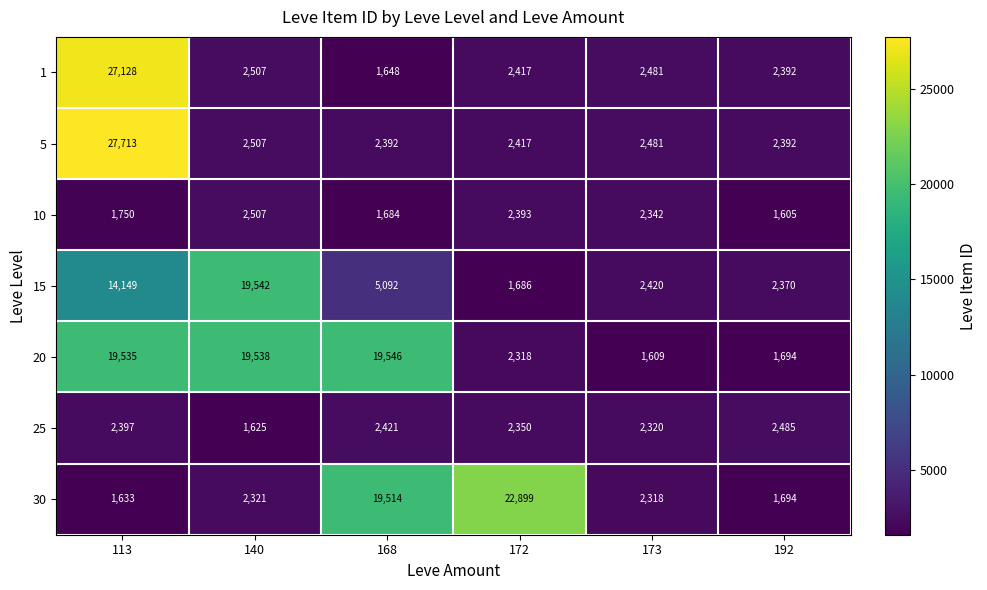

Rank the categories by 10 value from lowest to highest.

192, 168, 113, 173, 172, 140